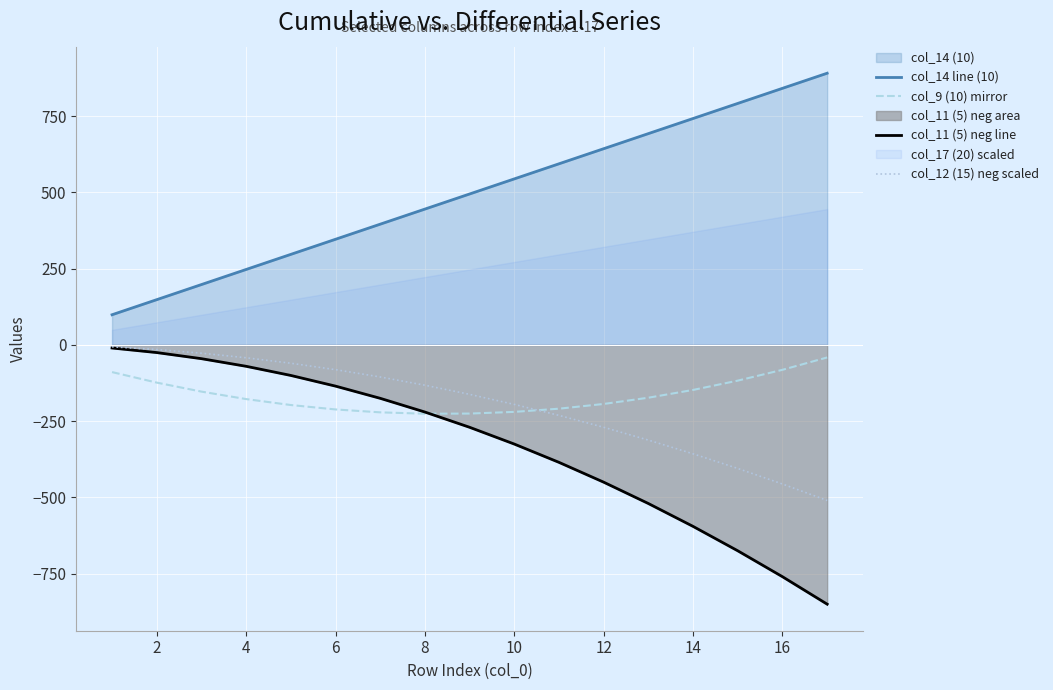

True or false: col_14 line (10) and col_12 (15) neg scaled intersect in this chart.

False